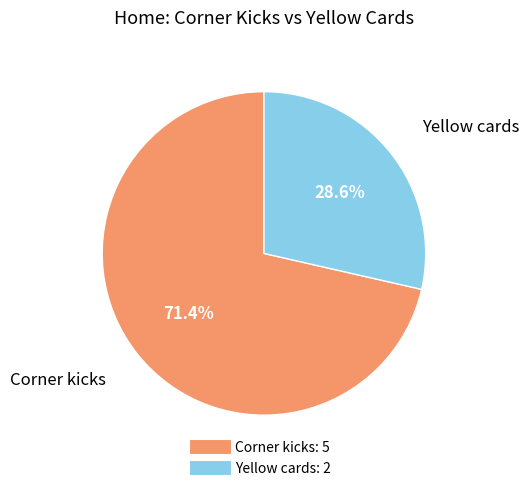

Approximately how many times larger is the value at Corner kicks compared to Yellow cards?

2.5